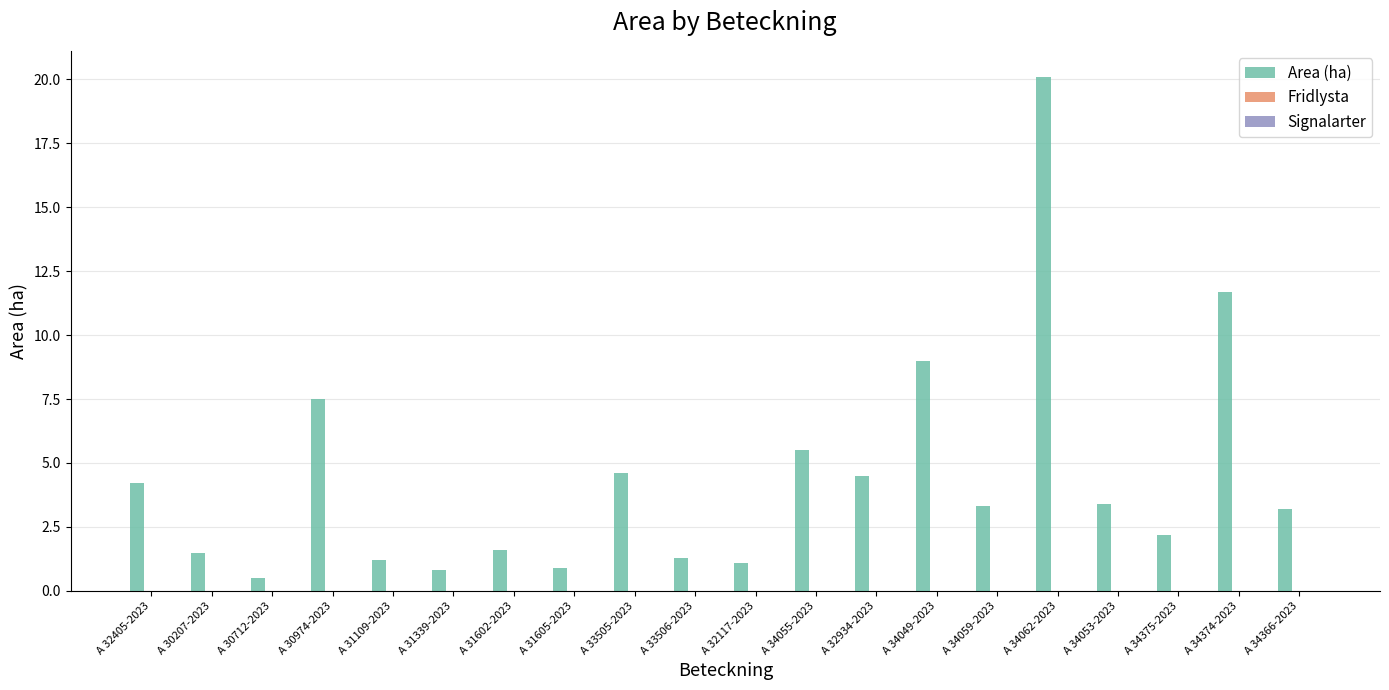

What is the label of the 15th bar from the right?

A 31339-2023